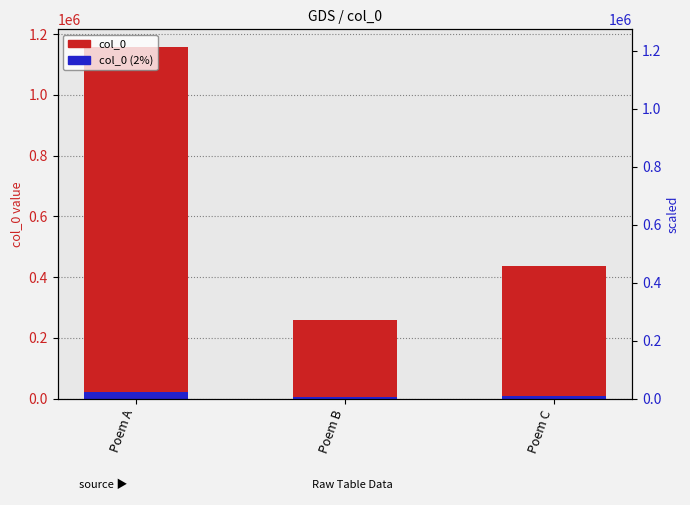

At which category does the chart reach its minimum across all series?

Poem B